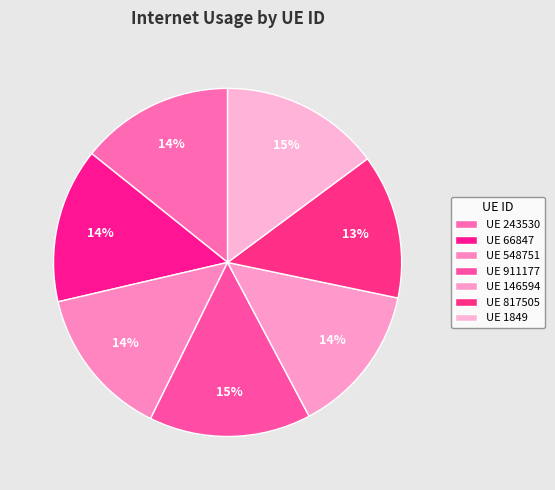

How many slices are in this pie chart?

7